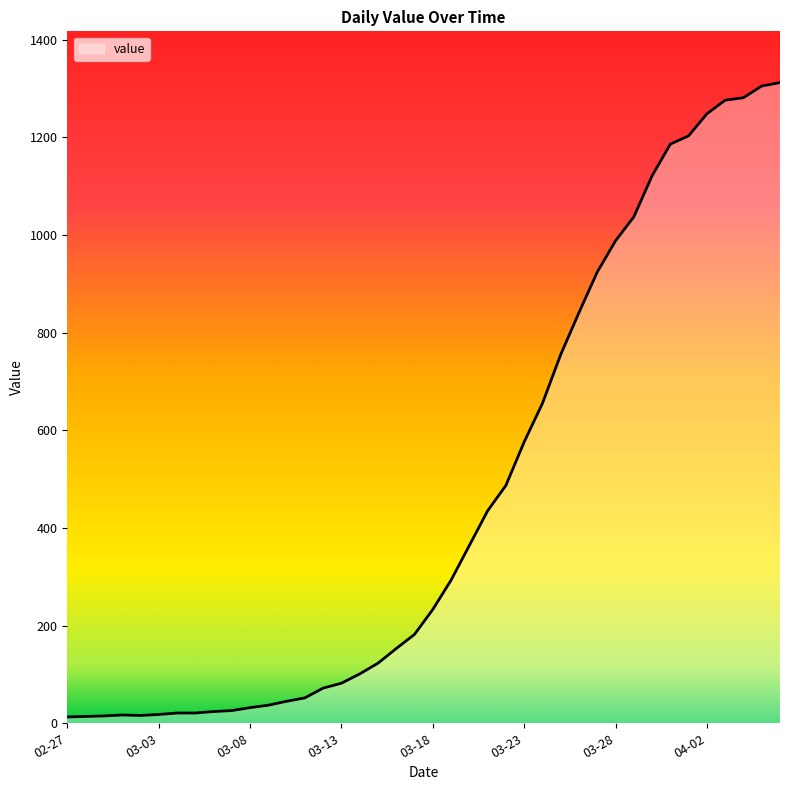

What is the greatest value displayed?

1312